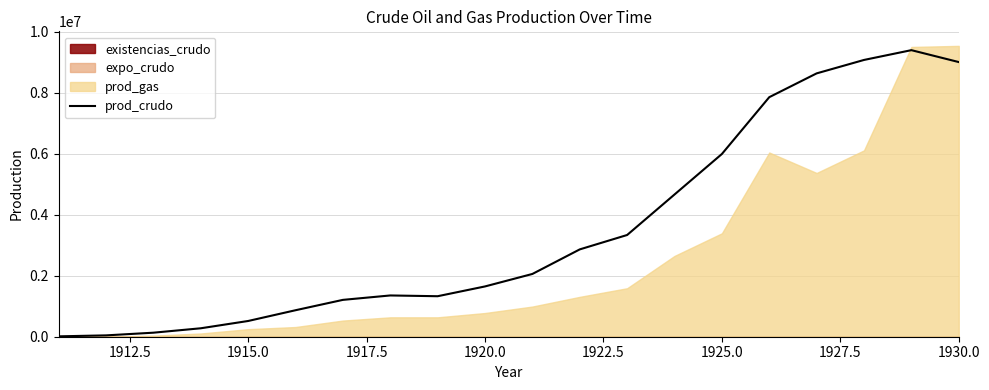

What is the highest value of the prod_crudo series?

9390671.4